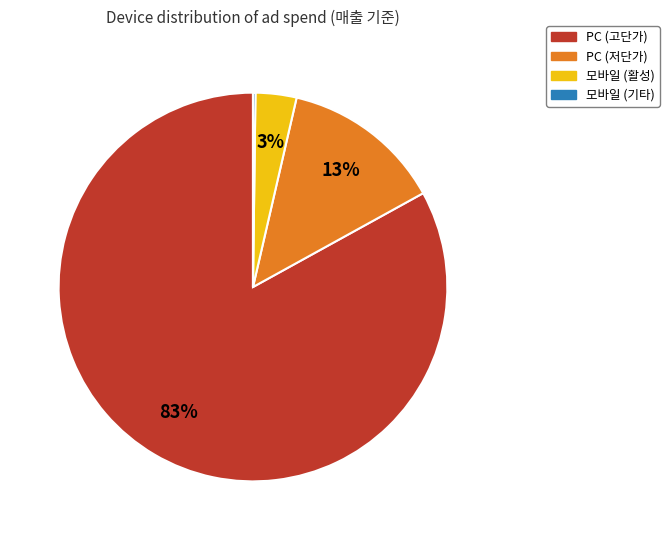

Does any single category account for the majority?

Yes